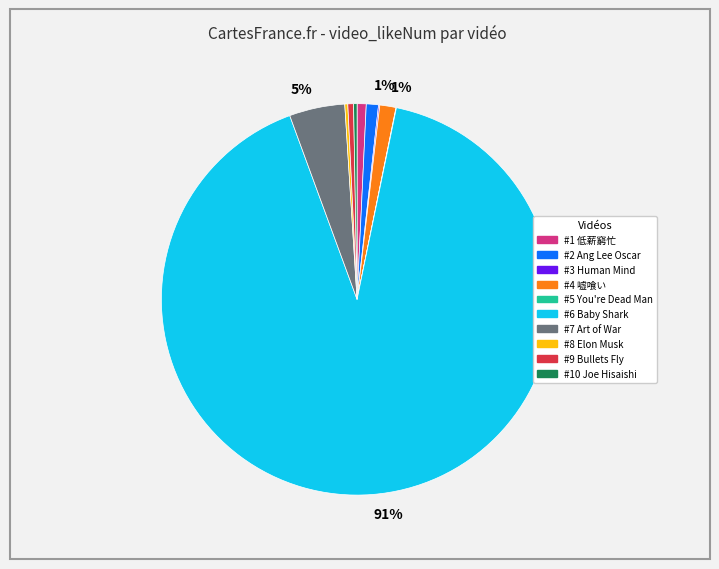

To the nearest percent, what is the average slice percentage?

10%